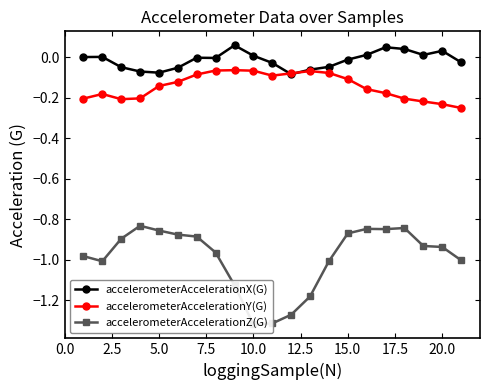

Reading right to left, transcribe all the data shown in this chart.

accelerometerAccelerationX(G): -0.0	0.0	0.0	0.0	0.0	0.0	-0.0	-0.0	-0.1	-0.1	-0.0	0.0	0.1	-0.0	-0.0	-0.1	-0.1	-0.1	-0.0	0.0	0.0
accelerometerAccelerationY(G): -0.3	-0.2	-0.2	-0.2	-0.2	-0.2	-0.1	-0.1	-0.1	-0.1	-0.1	-0.1	-0.1	-0.1	-0.1	-0.1	-0.1	-0.2	-0.2	-0.2	-0.2
accelerometerAccelerationZ(G): -1.0	-0.9	-0.9	-0.8	-0.8	-0.8	-0.9	-1.0	-1.2	-1.3	-1.3	-1.3	-1.1	-1.0	-0.9	-0.9	-0.9	-0.8	-0.9	-1.0	-1.0